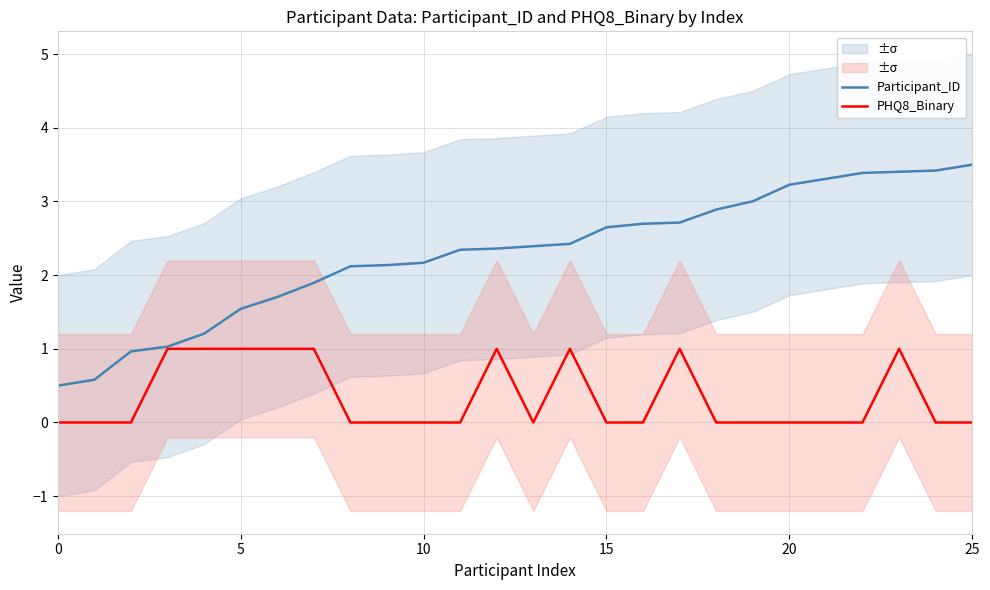

At 25, list the series in order from largest to smallest.

Participant_ID, PHQ8_Binary